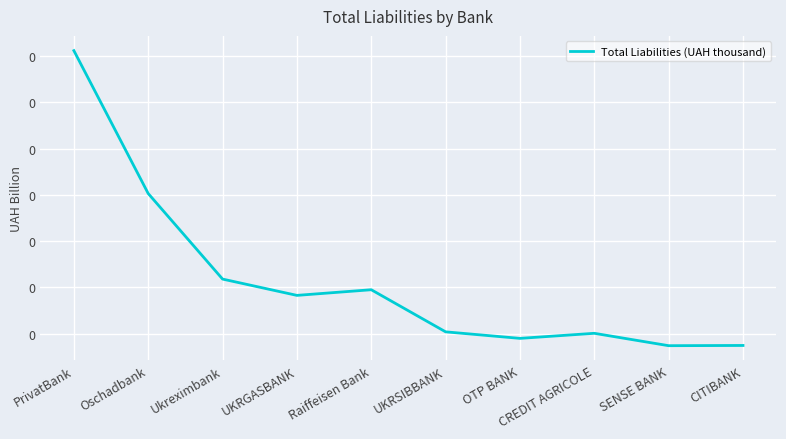

What is the average value?

0.1